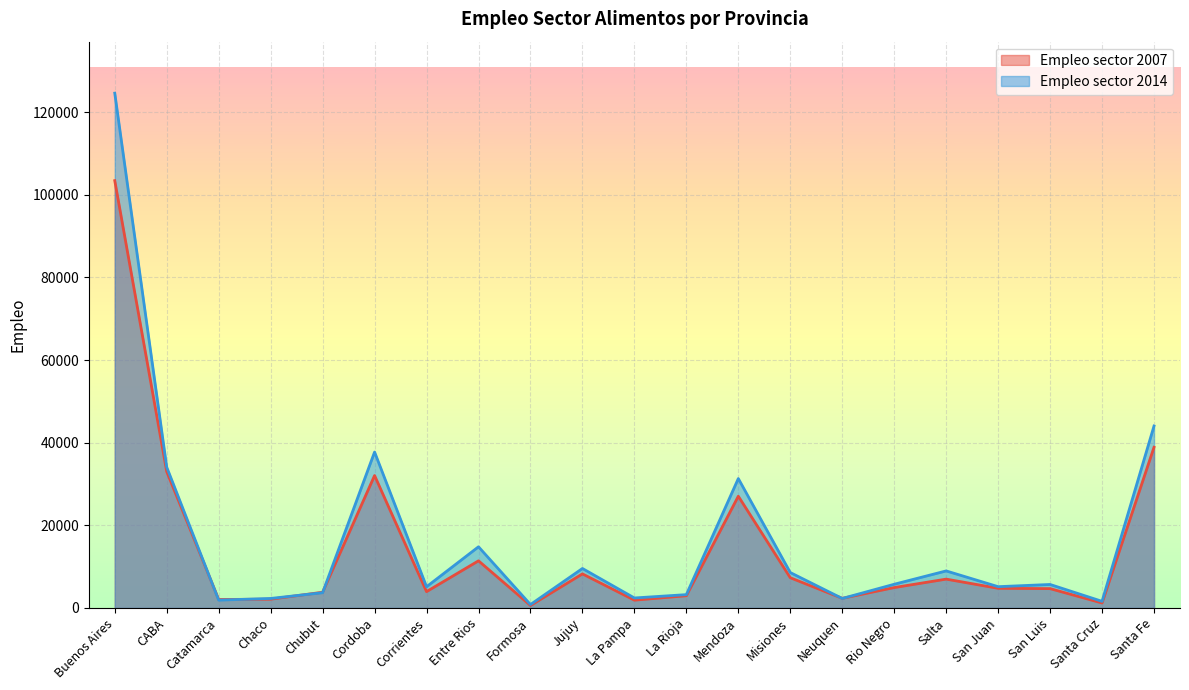

Reading left to right, what are all the values shown in this chart?

Empleo sector 2007: 103411.0	32998.0	2052.2	2123.0	3808.5	32048.5	3955.0	11410.5	602.0	8245.2	1887.5	2961.2	27044.5	7315.8	2331.5	4937.5	6980.2	4758.0	4679.0	1202.8	38891.2
Empleo sector 2014: 124583.0	34080.5	1895.2	2303.5	3689.0	37734.0	5136.0	14803.8	827.5	9553.8	2417.5	3226.2	31316.5	8571.8	2295.8	5737.2	8963.8	5152.2	5683.8	1603.8	44038.0